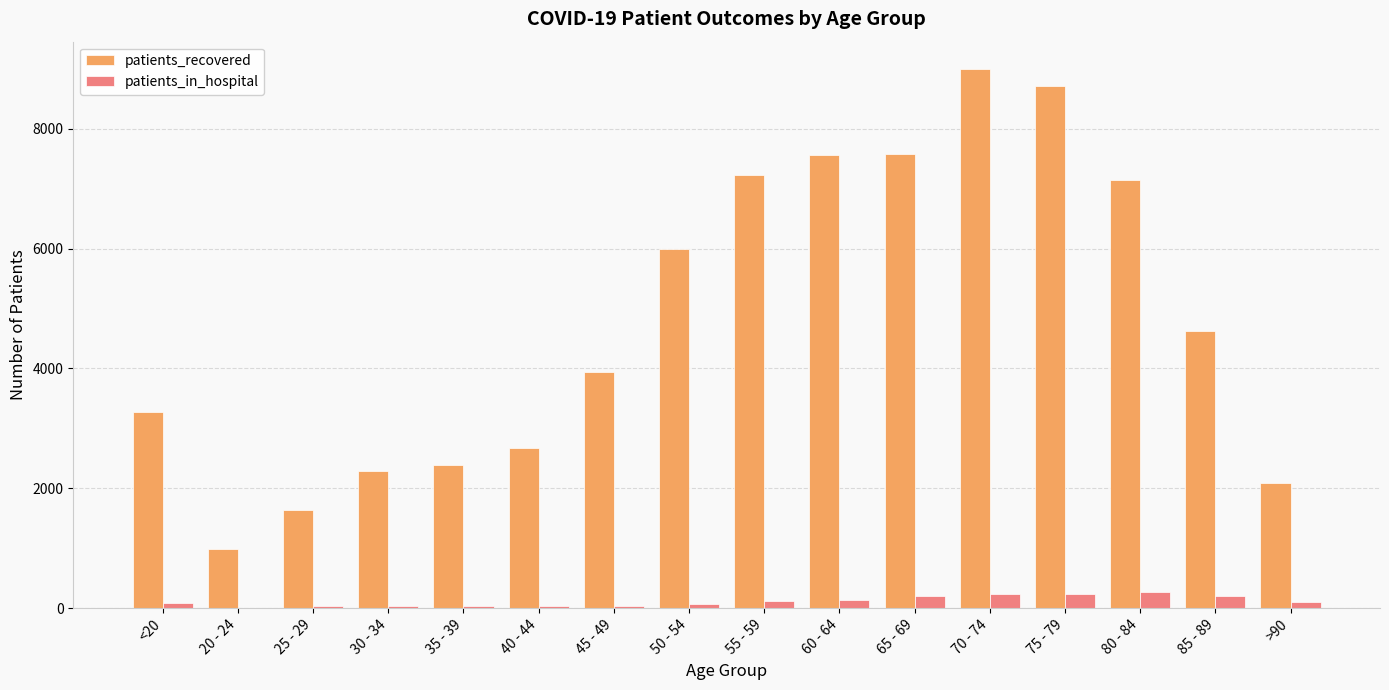

What is the greatest value displayed?

9001